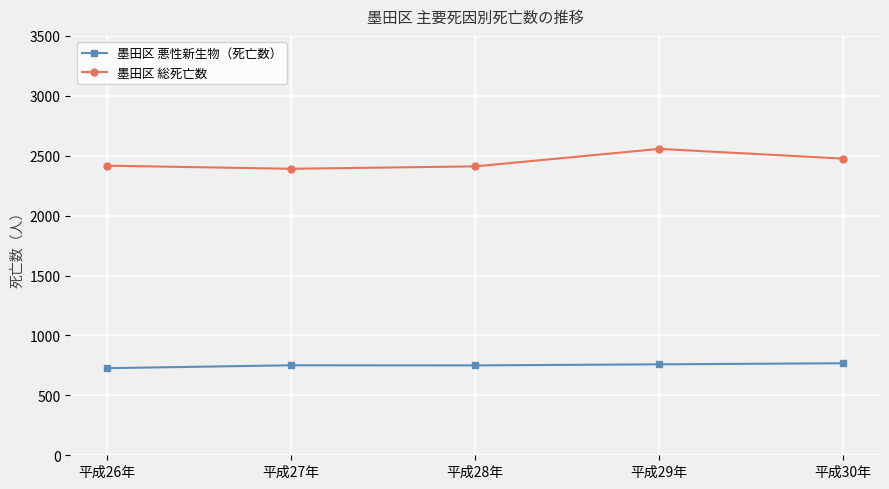

What is the spread (max minus min) of values at 平成29年?

1798